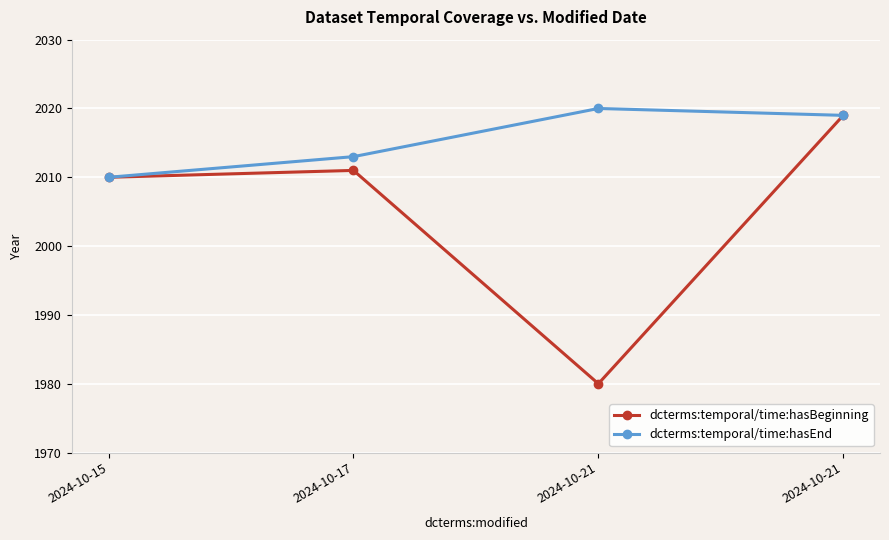

Count the number of data series in this chart.

2